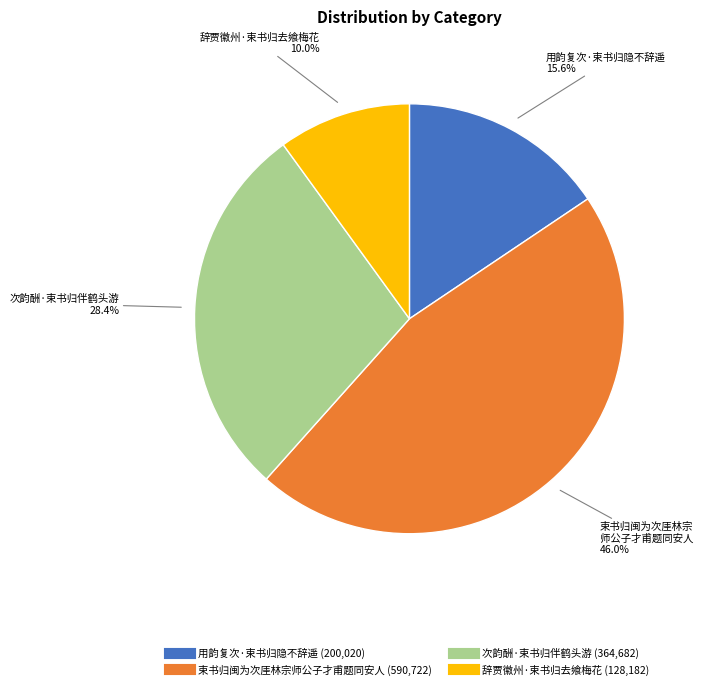

Which slice is the smallest?

辞贾徽州·束书归去飨梅花